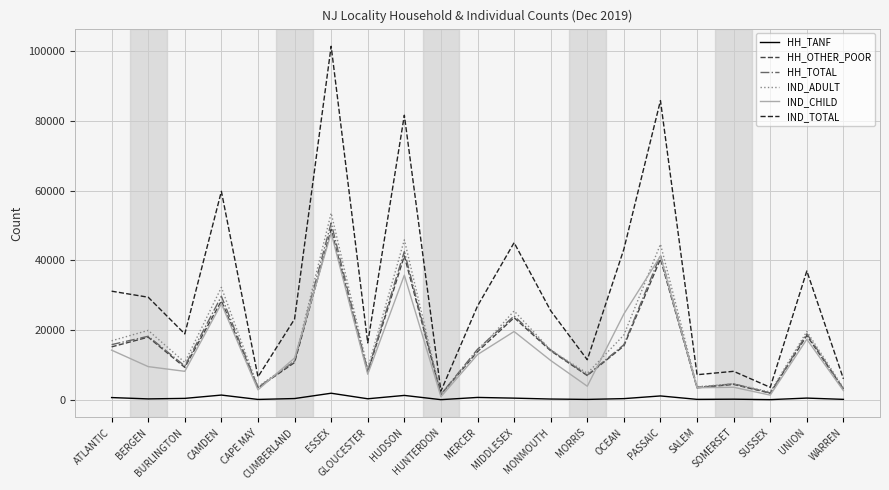

What is the maximum value for HH_TOTAL?

50774